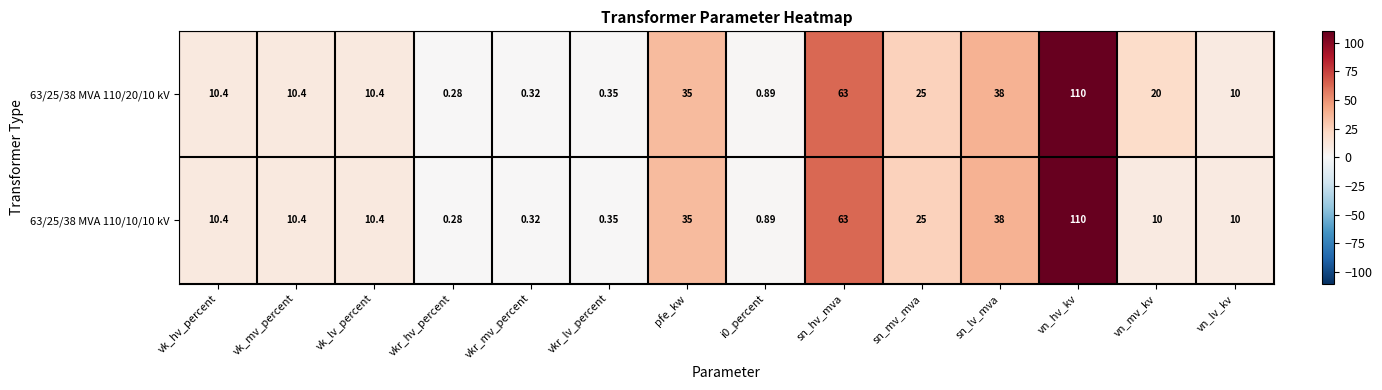

At which category is the sum across all series the highest?

vn_hv_kv